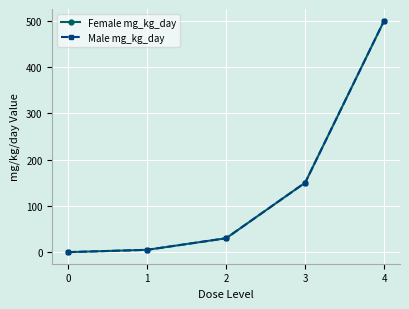

Is this an area chart (filled region under the line)?

No